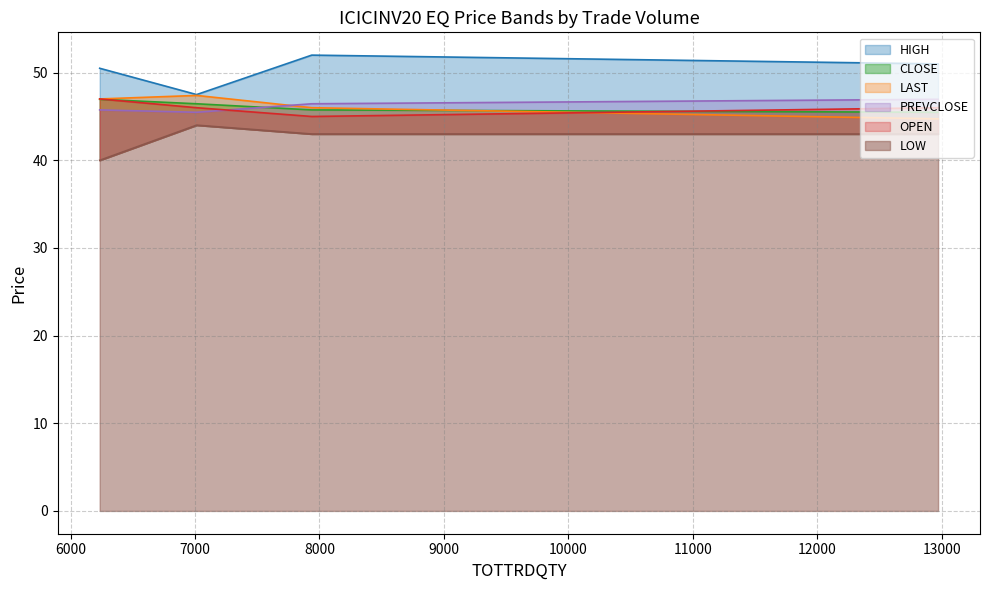

At which label does HIGH first exceed 51?

7938